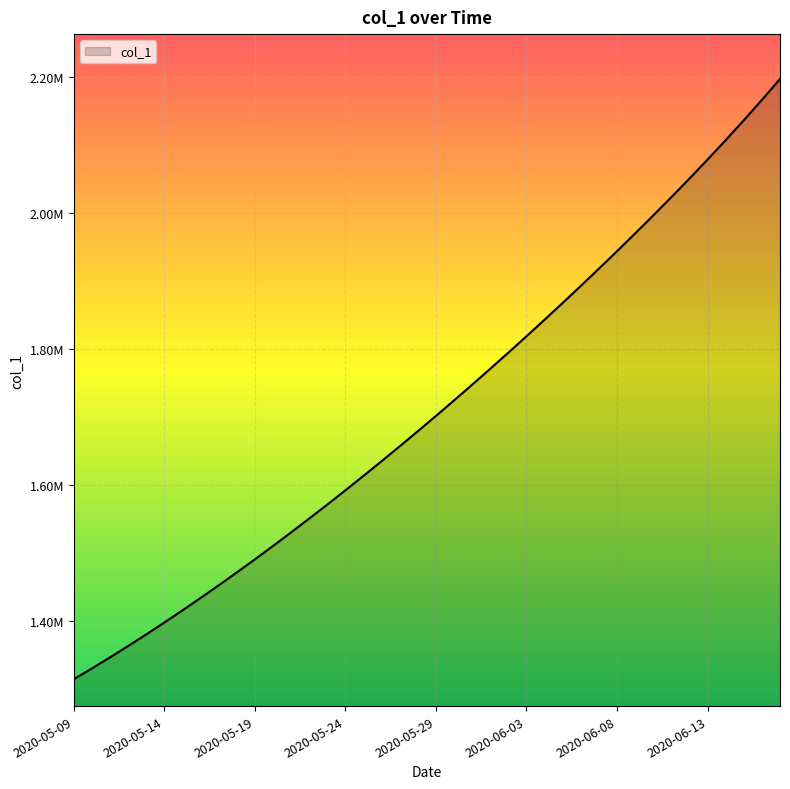

Does the chart display data point markers on the line(s)?

No